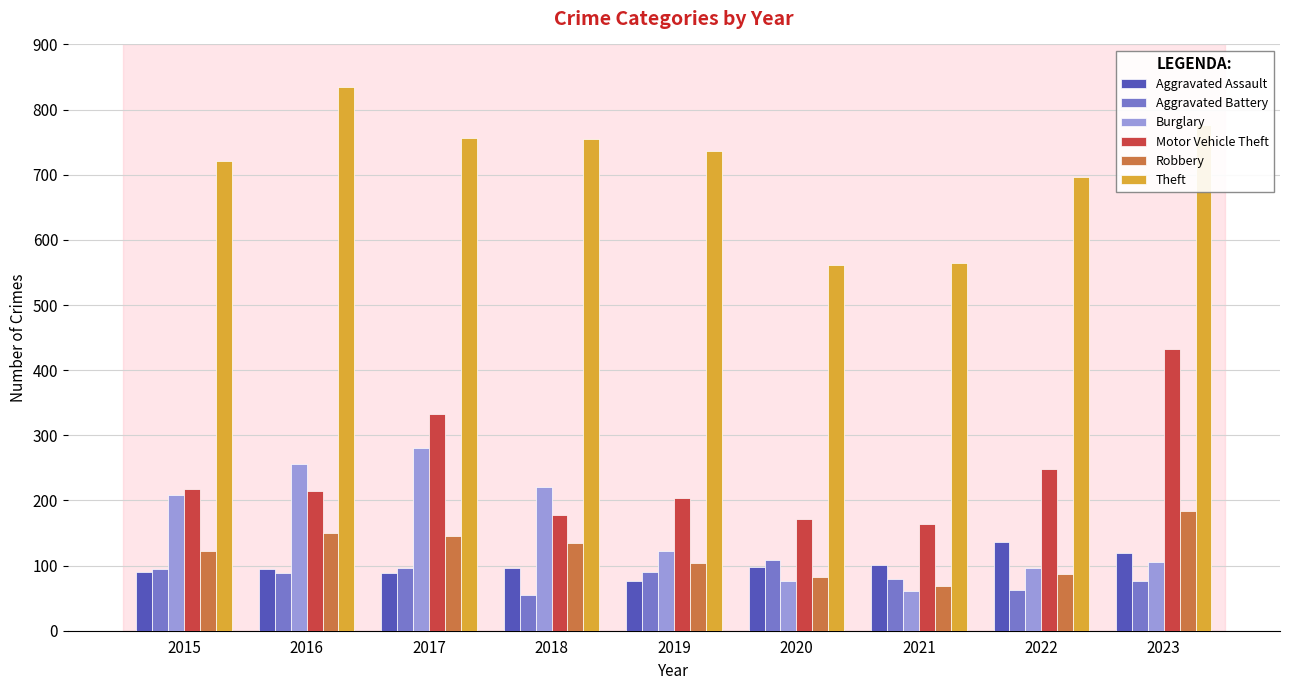

How many bars are there in each group?

6